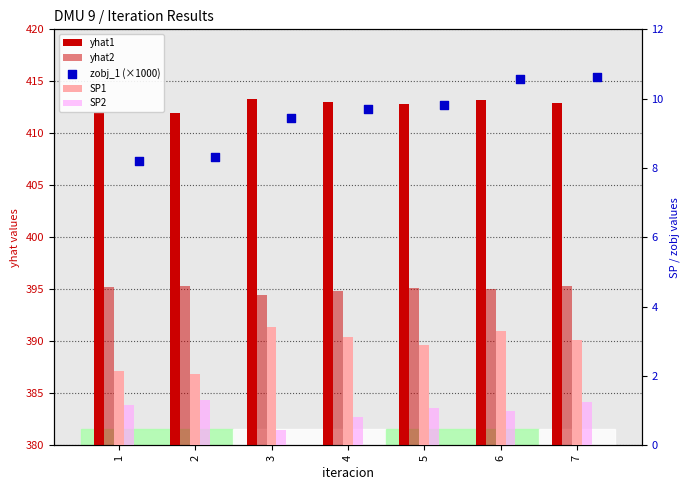

What is the total value across all series at 5?

821.7